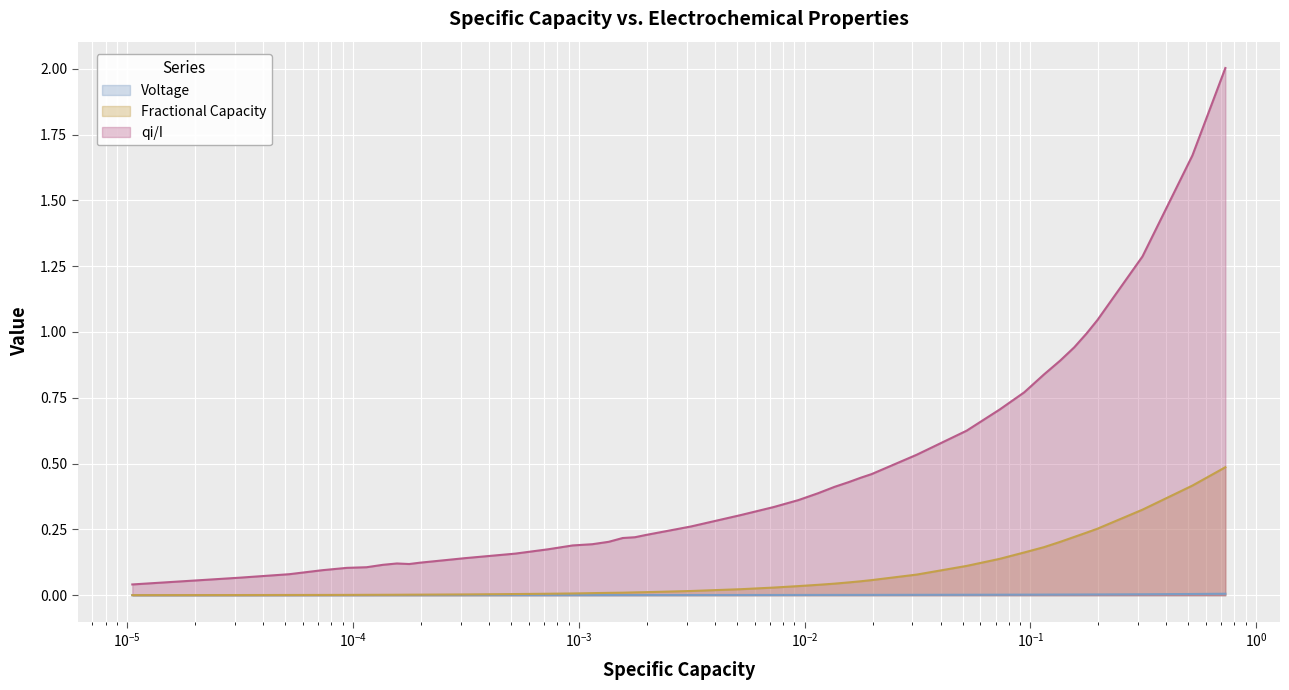

In Voltage, how many points are higher than both neighbors (excluding endpoints)?

1